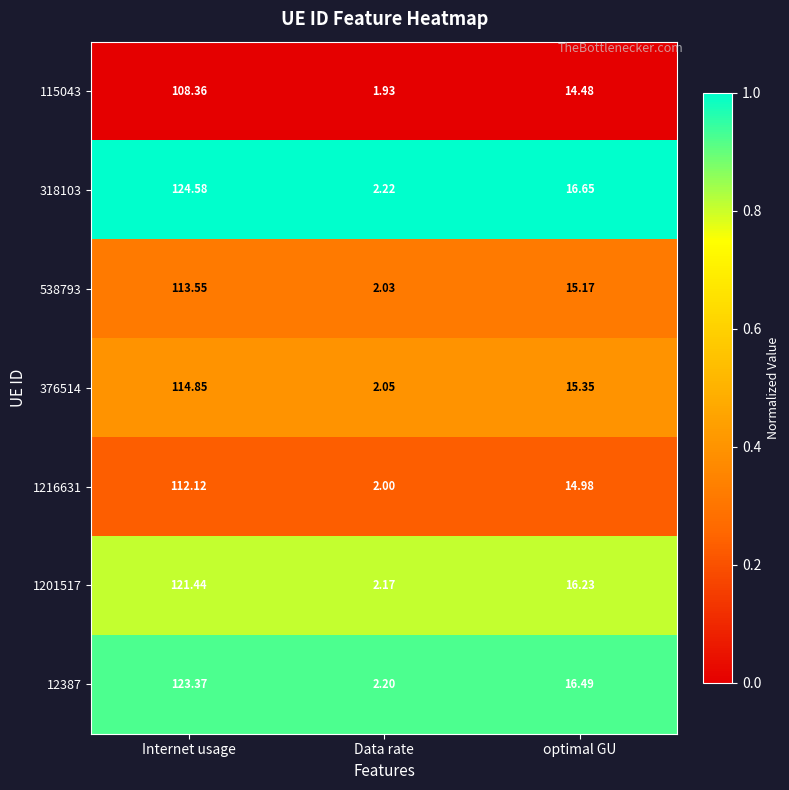

At which category does the chart reach its minimum across all series?

Data rate